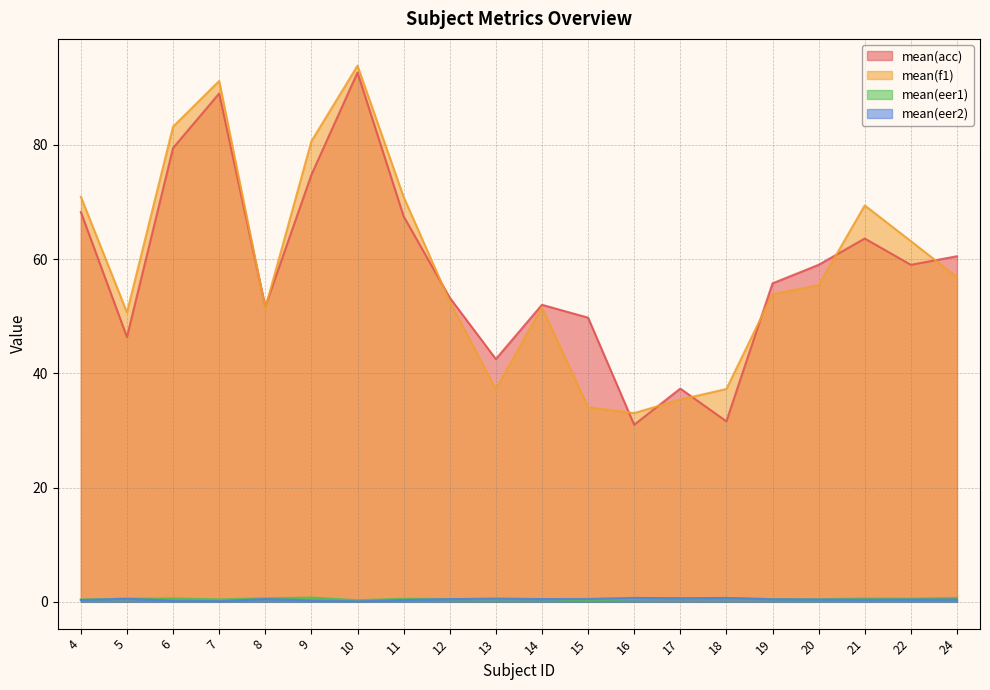

Does the chart display data point markers on the line(s)?

No